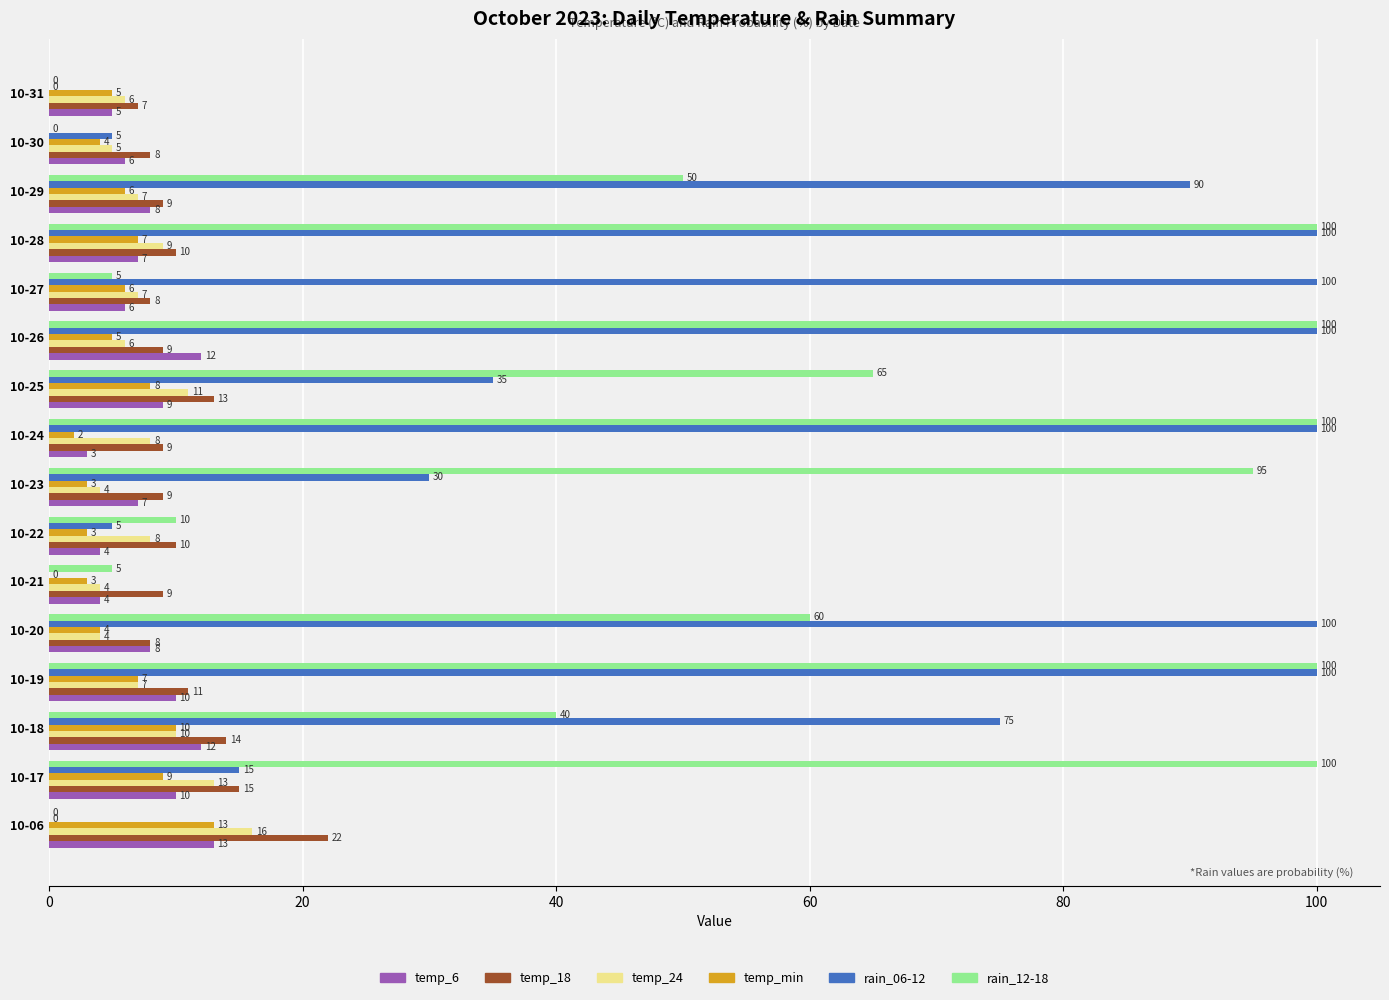

Is it true that temp_6 equals 4 at 10-25?

False